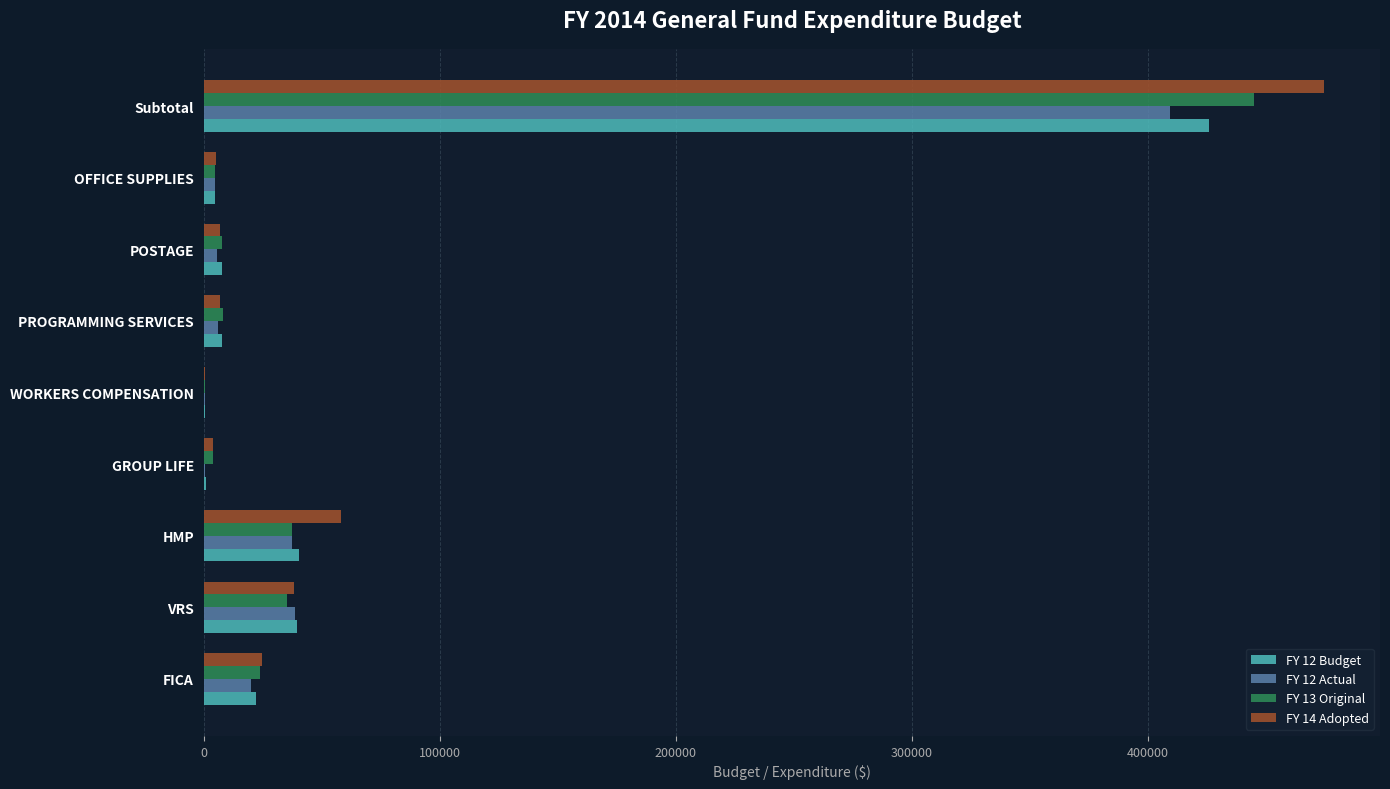

Is it true that FY 12 Budget equals 425918 at Subtotal?

True